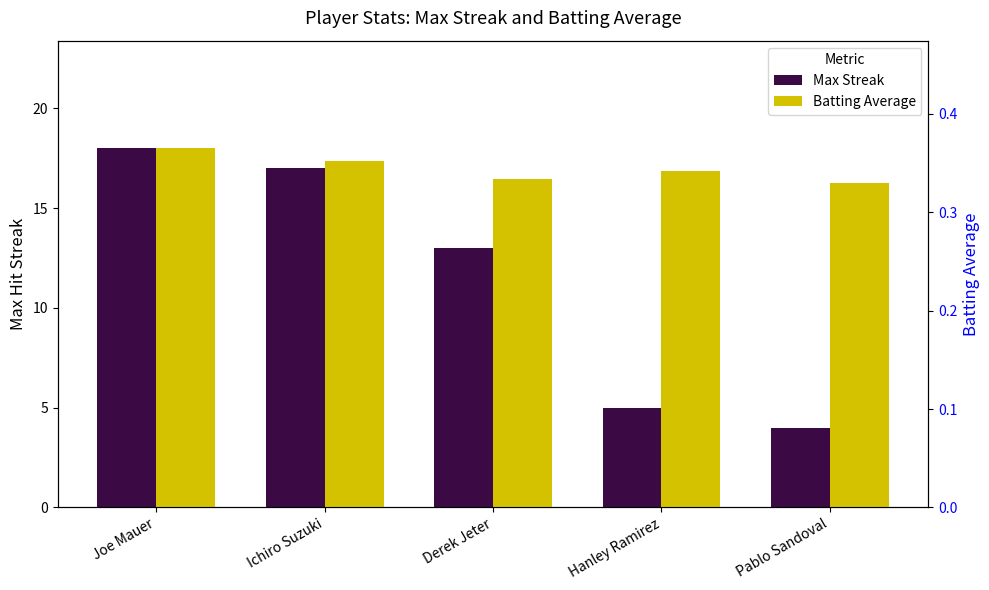

Reading left to right, list all the values displayed in this chart.

Max Streak: Joe Mauer=18.0	Ichiro Suzuki=17.0	Derek Jeter=13.0	Hanley Ramirez=5.0	Pablo Sandoval=4.0
Batting Average: Joe Mauer=0.4	Ichiro Suzuki=0.4	Derek Jeter=0.3	Hanley Ramirez=0.3	Pablo Sandoval=0.3